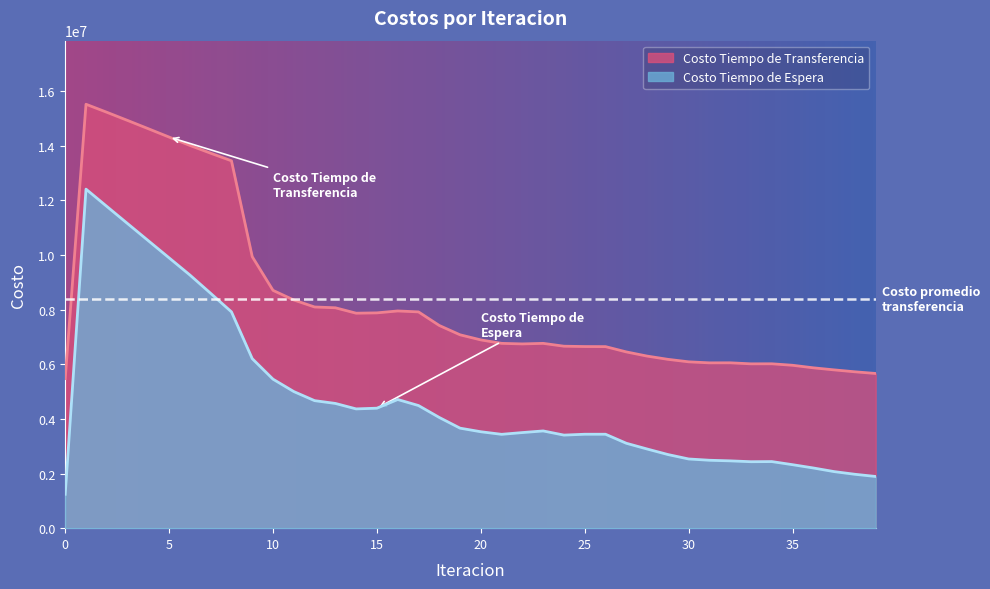

Reading left to right, transcribe all the data shown in this chart.

Costo Tiempo de Espera: 0=1241100.4	1=12411004.5	2=11779412.3	3=11150024.5	4=10521923.8	5=9894447.7	6=9267040.9	7=8595264.0	8=7917918.4	9=6205502.2	10=5453747.2	11=5000706.5	12=4668206.1	13=4565737.0	14=4365717.2	15=4392098.4	16=4709426.4	17=4489028.0	18=4052337.7	19=3661023.1	20=3529490.3	21=3435009.9	22=3499690.7	23=3559024.2	24=3406590.6	25=3438470.6	26=3438354.3	27=3108111.9	28=2898148.2	29=2695725.9	30=2532885.4	31=2486112.2	32=2463969.8	33=2432502.1	34=2437814.5	35=2323739.2	36=2203307.8	37=2070654.0	38=1972716.3	39=1892290.4
Costo Tiempo de Transferencia: 0=5474939.7	1=15517834.2	2=15225025.2	3=14925332.4	4=14621629.3	5=14315996.2	6=14010176.8	7=13725650.7	8=13447962.8	9=9938448.3	10=8704933.4	11=8352161.3	12=8096692.7	13=8067401.4	14=7869167.0	15=7881295.7	16=7951278.7	17=7917067.7	18=7419690.8	19=7078165.7	20=6891409.2	21=6765010.6	22=6744594.0	23=6764853.9	24=6660996.0	25=6648126.1	26=6645538.8	27=6451873.7	28=6299176.2	29=6180355.3	30=6089178.6	31=6051454.0	32=6053323.7	33=6015300.8	34=6017279.5	35=5962843.2	36=5869850.5	37=5794150.0	38=5724105.6	39=5662626.6